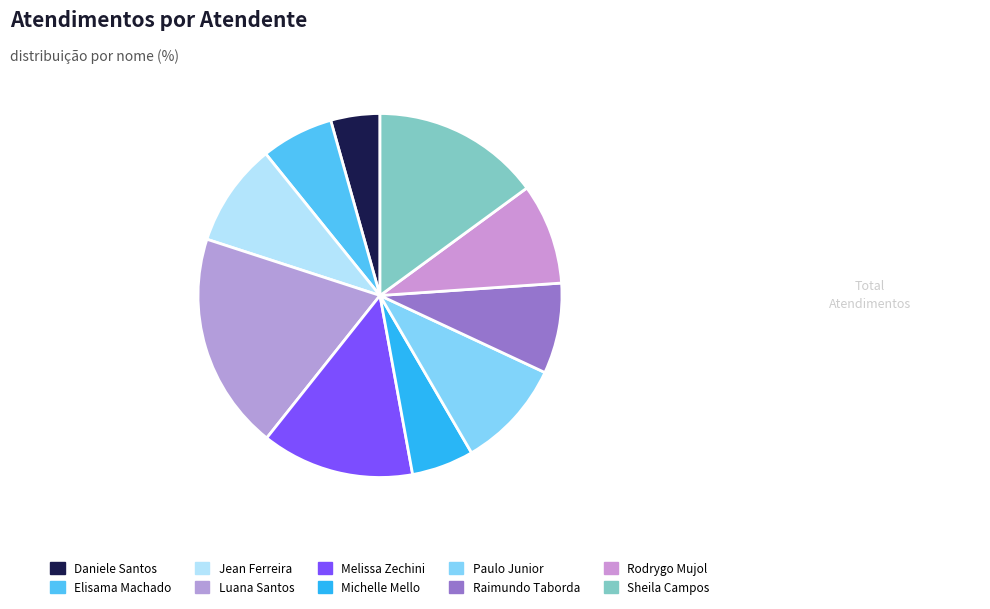

Which category has the biggest portion of the pie?

Luana Santos